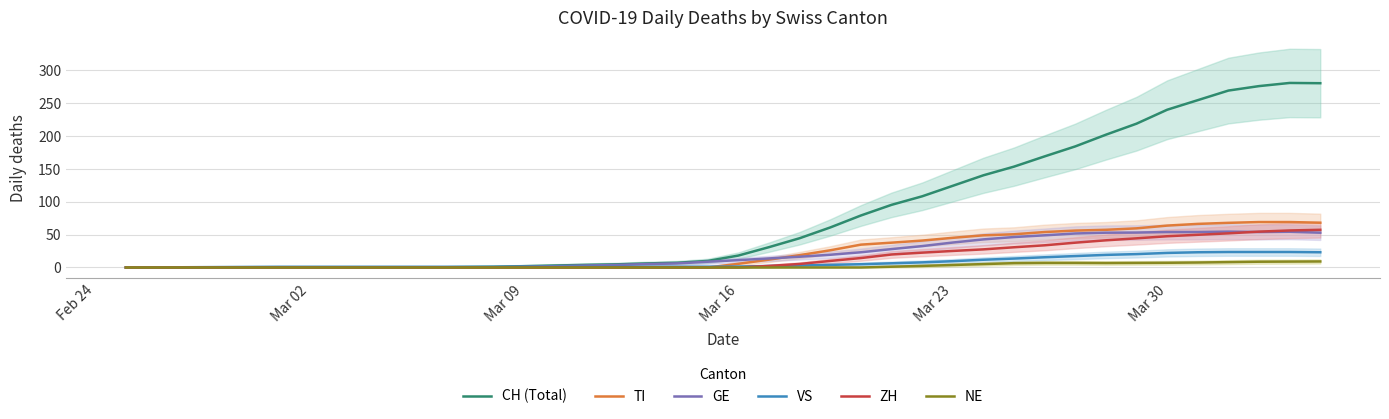

The value of CH (Total) at Mar 30 is 156.3. True or false?

False